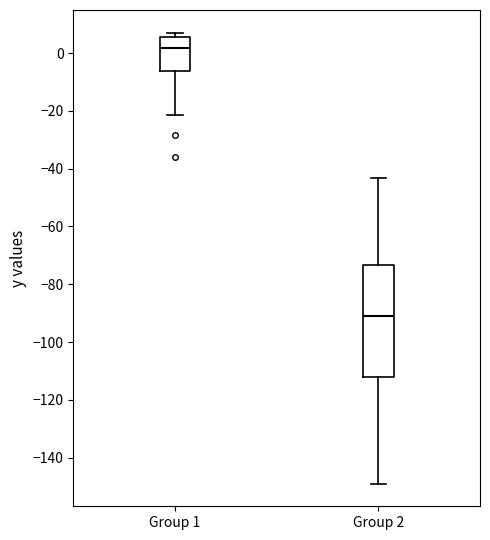

Reading left to right, transcribe this box plot: for each box, give where its median line is, the range the box spans, and where its two whiskers end, as read against the y-axis. The values are not printed on the chart, so give them approximately, as read against the axis.

Group 1: median 2, box -6 to 6, whiskers -22 to 8
Group 2: median -90, box -112 to -74, whiskers -148 to -44